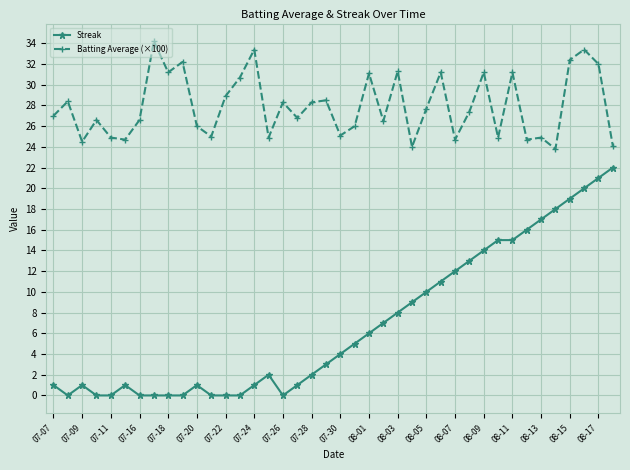

Which series has the widest spread of values?

Streak